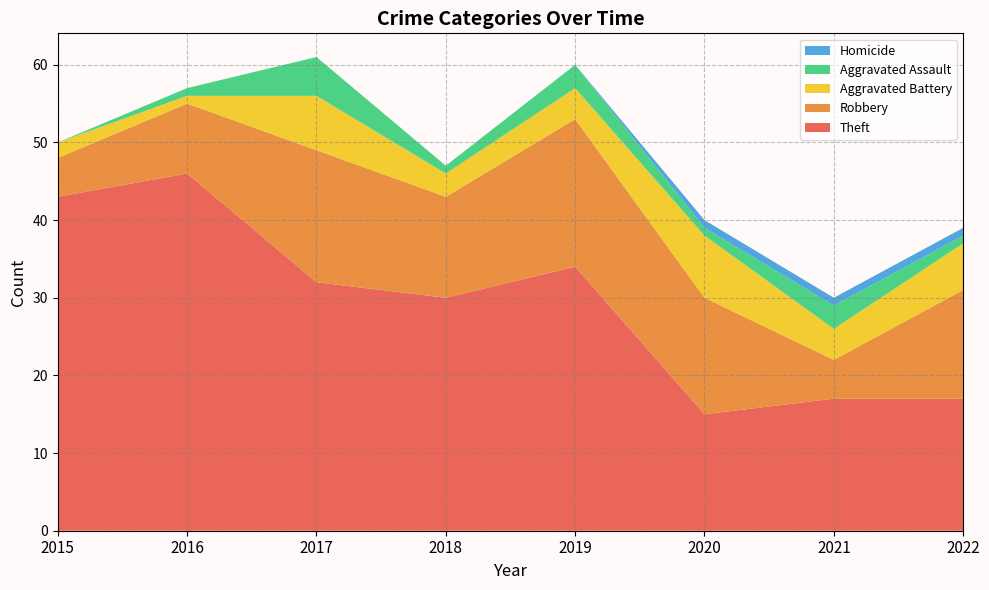

Reading left to right, transcribe all the data shown in this chart.

Theft: 43	46	32	30	34	15	17	17
Robbery: 5	9	17	13	19	15	5	14
Aggravated Battery: 2	1	7	3	4	8	4	6
Aggravated Assault: 0	1	5	1	3	1	3	1
Homicide: 0	0	0	0	0	1	1	1